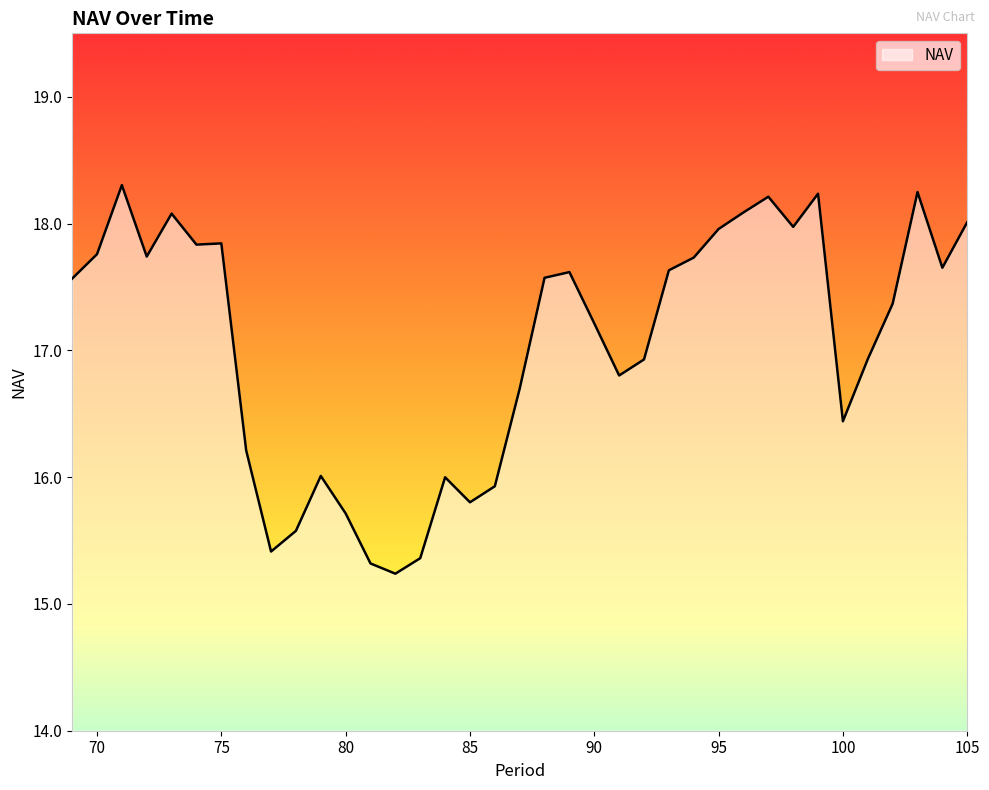

What is the greatest value displayed?

18.3